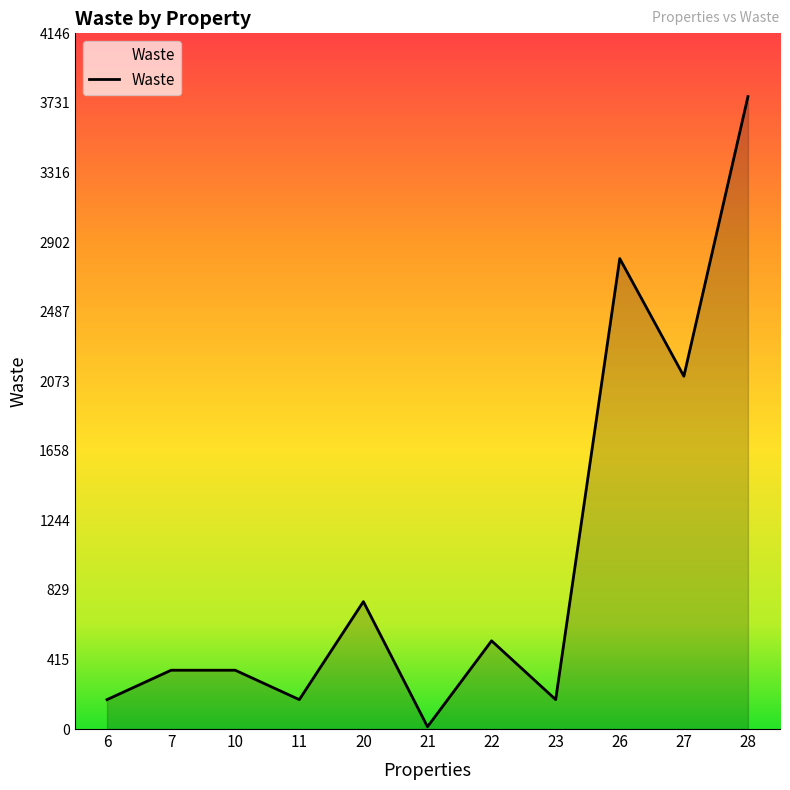

Reading right to left, list all the values displayed in this chart.

28=3768.7	27=2102.4	26=2803.2	23=175.2	22=525.6	21=13.7	20=759.2	11=175.2	10=350.4	7=350.4	6=175.2